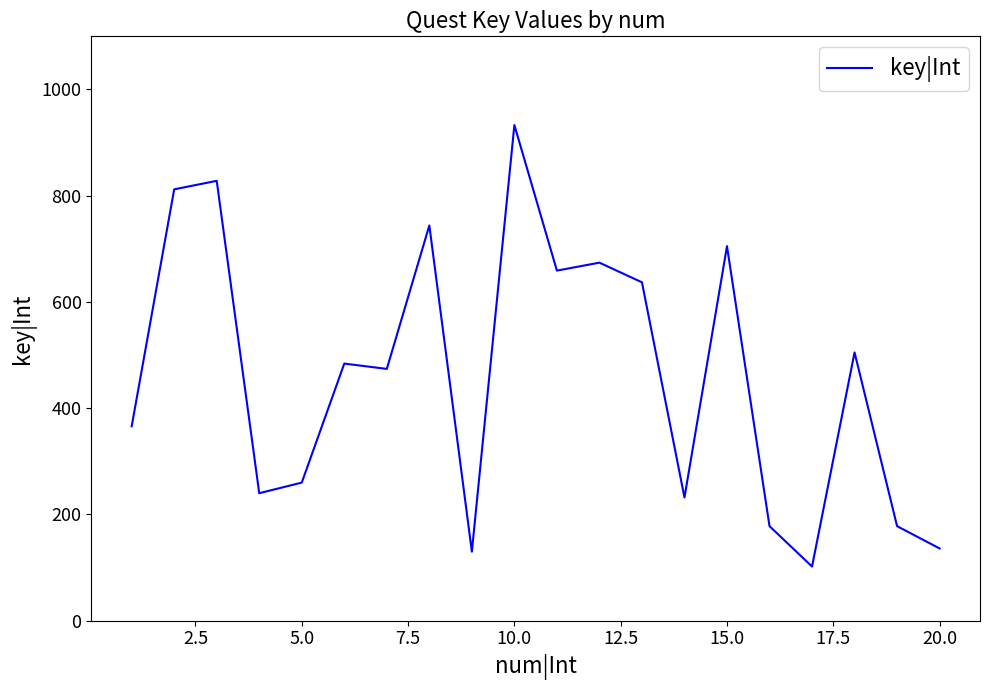

What is the difference between the maximum and minimum values?

831